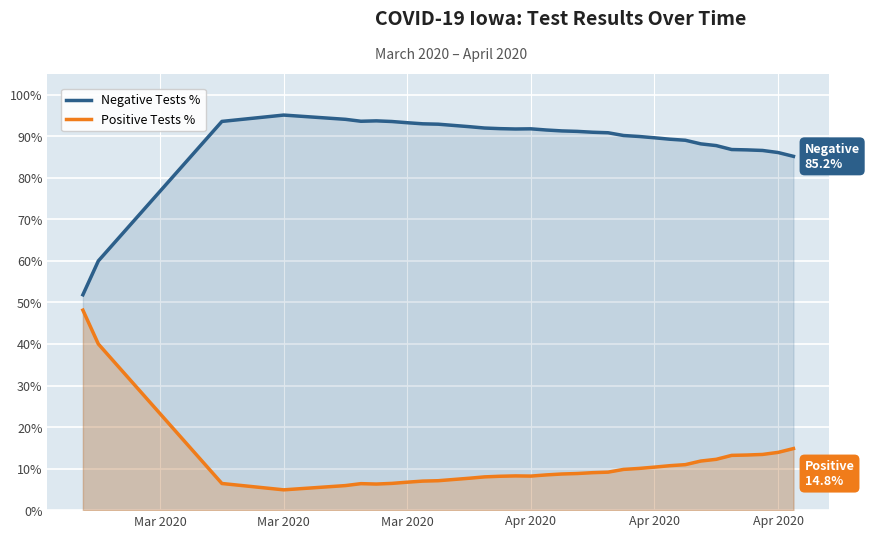

What is the difference between the highest and lowest values at Mar 2020?

3.7